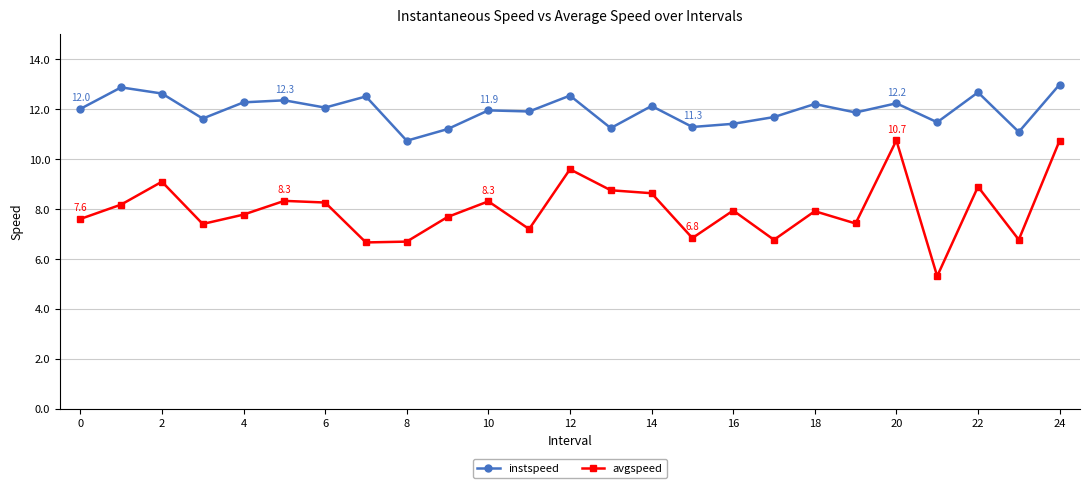

At how many categories does at least one series exceed 7?

25